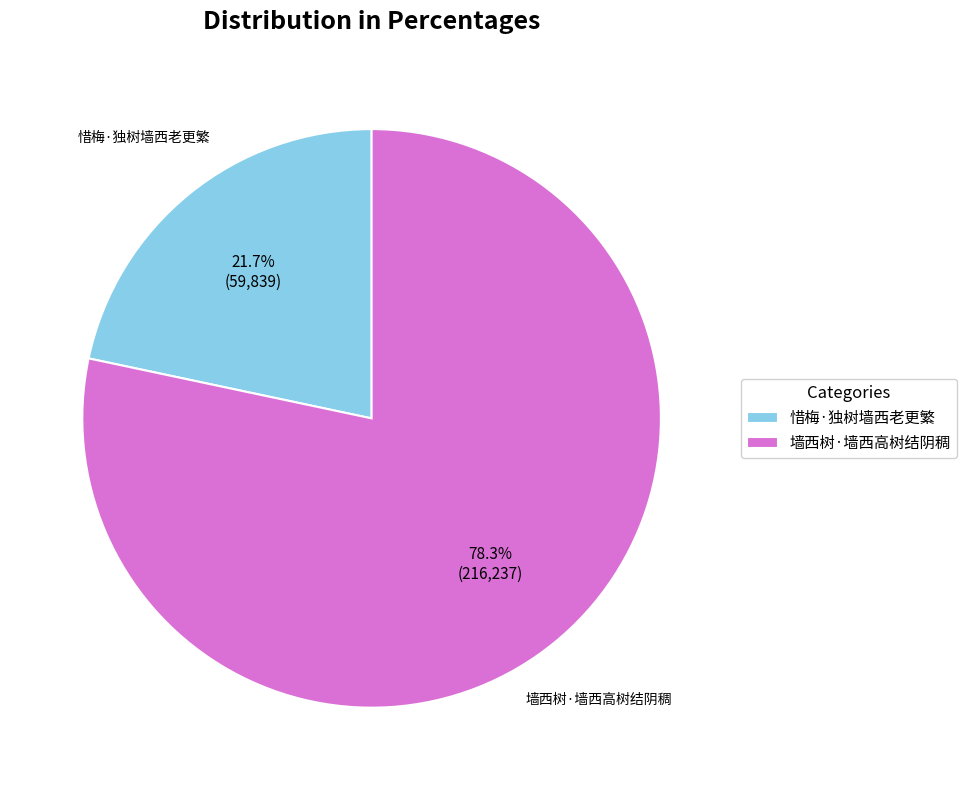

Is it true that 惜梅·独树墙西老更繁 is 22% of the pie?

True